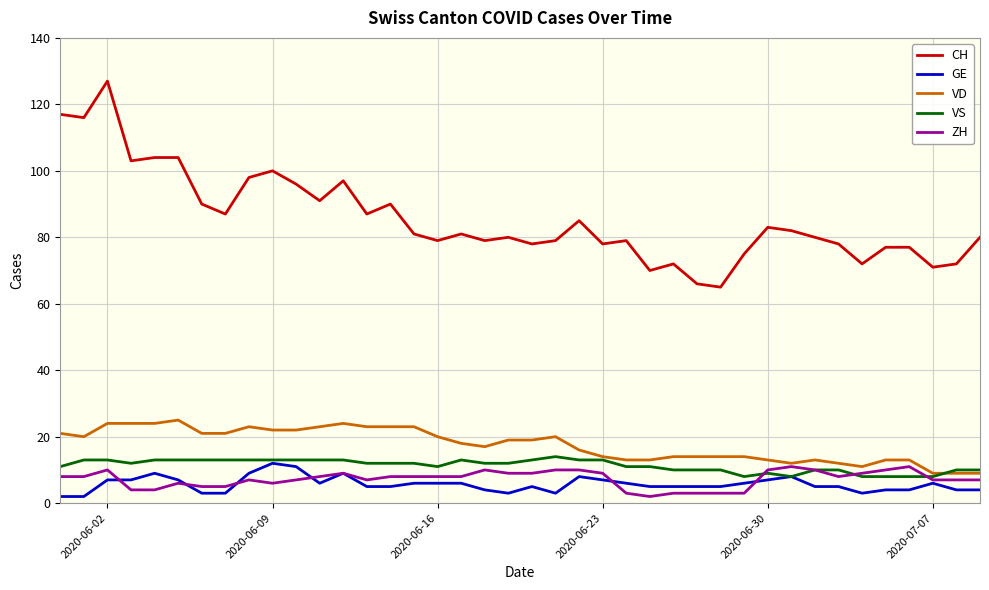

How many series are shown in this chart?

5